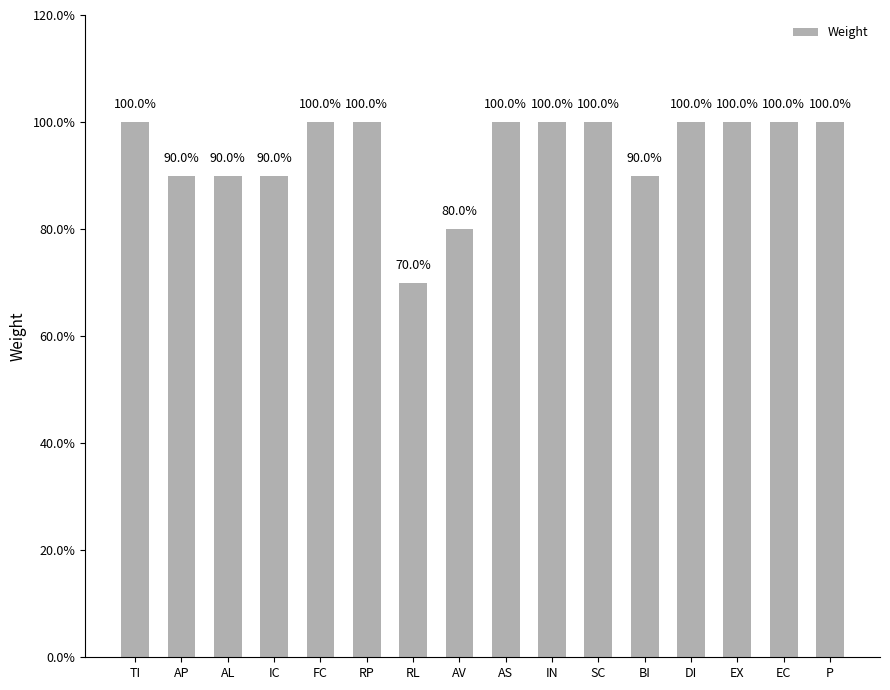

What is the smallest value displayed?

0.7